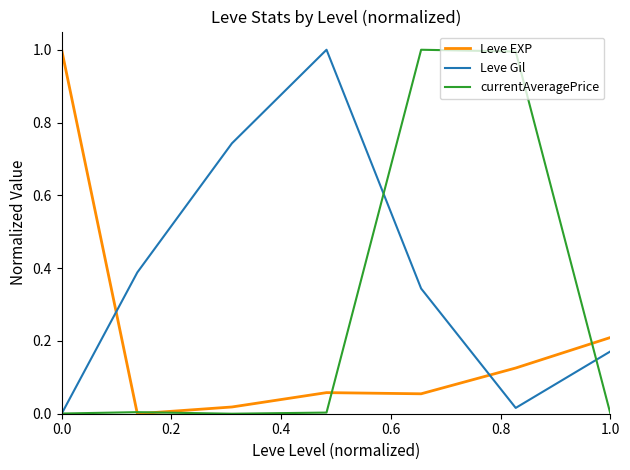

Does the chart display data point markers on the line(s)?

No